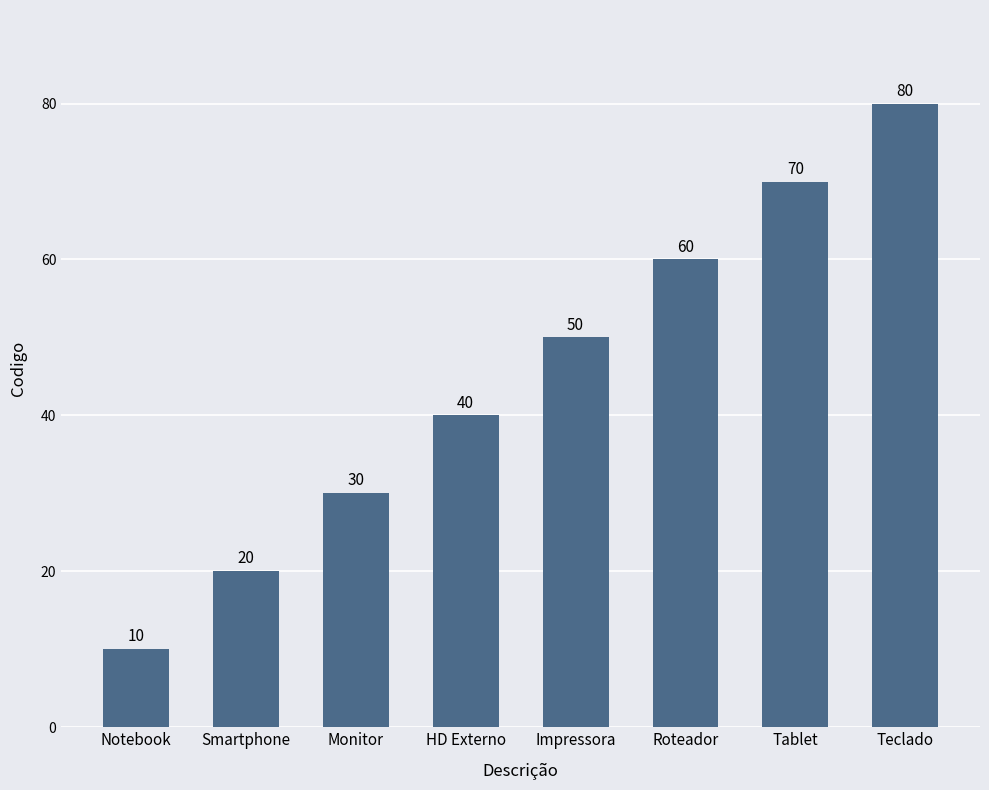

What is the maximum value shown in the chart?

80